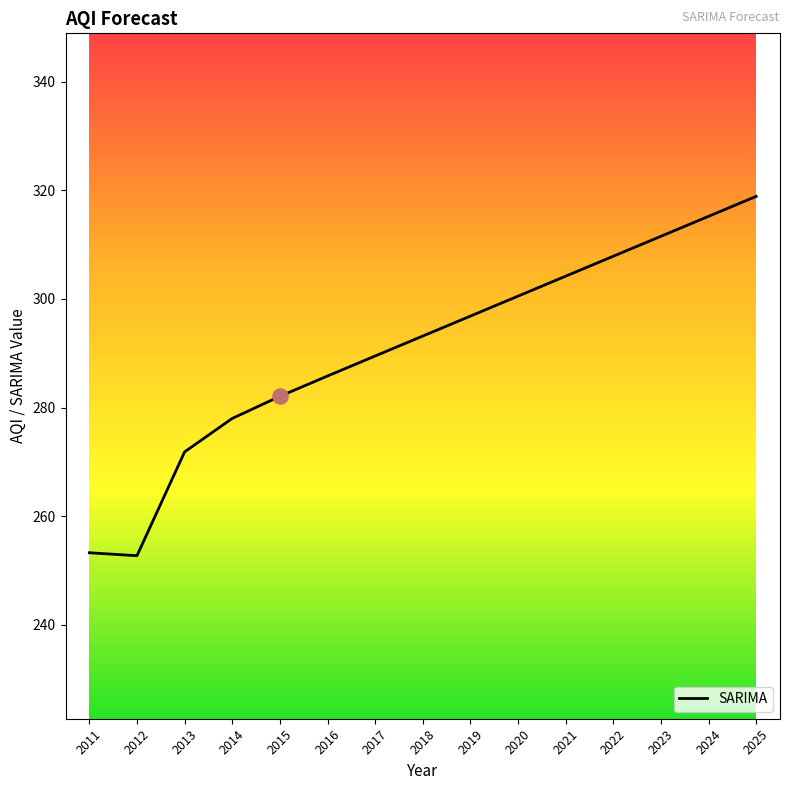

What is the change in value from 2017 to 2024?

+25.7